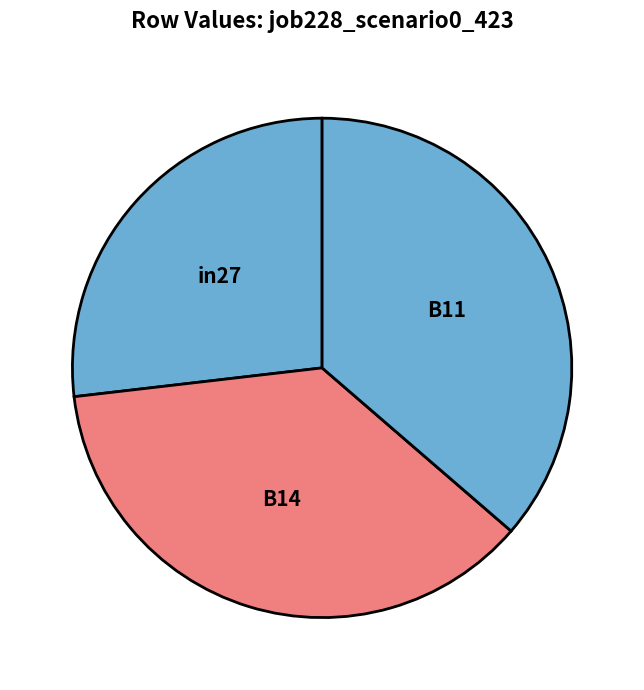

The B14 slice represents 37% of the pie. True or false?

True